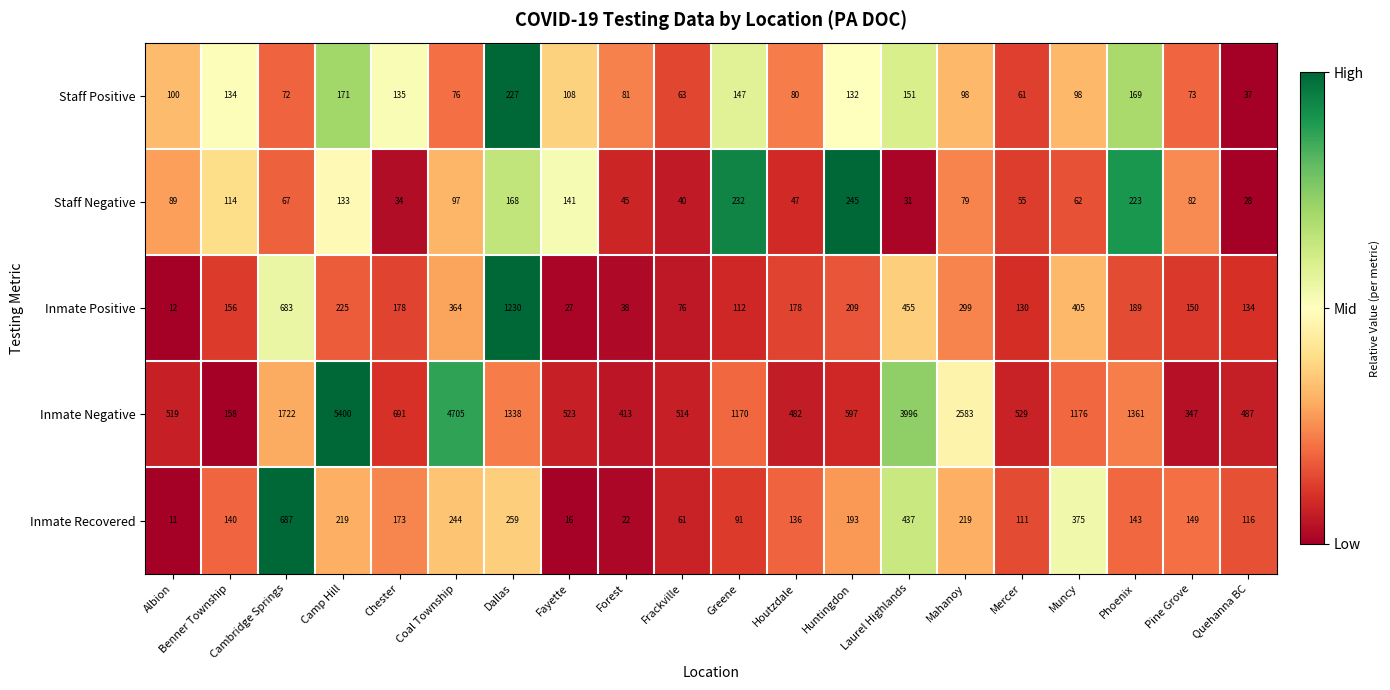

Where does the Inmate Negative series first go above 691?

Cambridge Springs